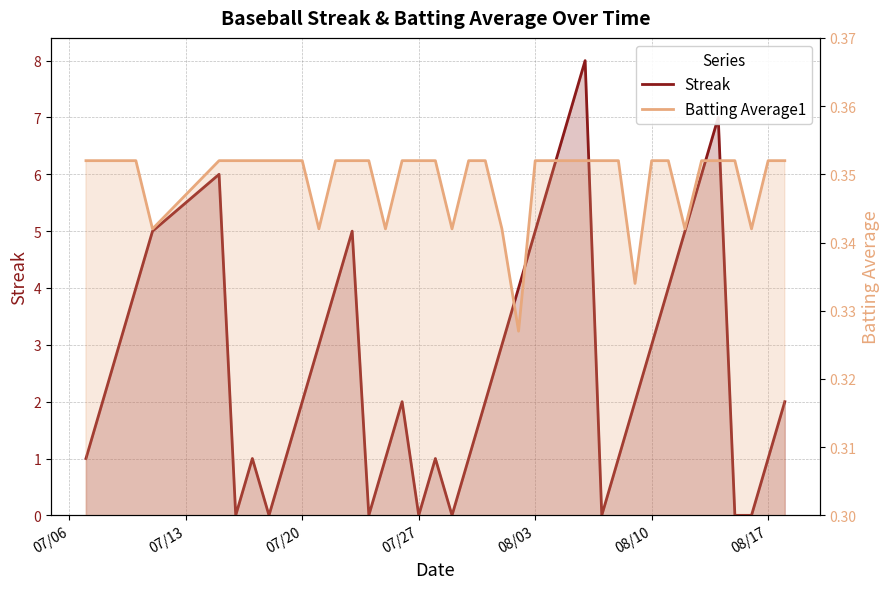

What is the maximum value shown in the chart?

8.0